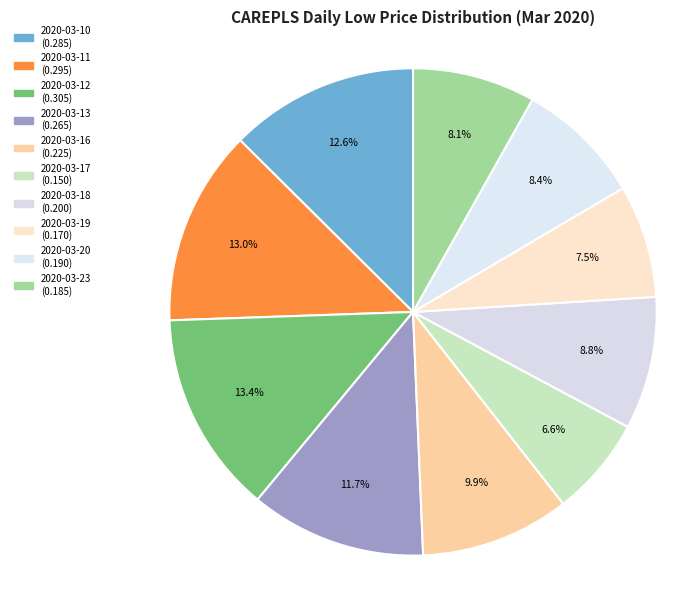

Is there any slice that represents more than half of the pie?

No